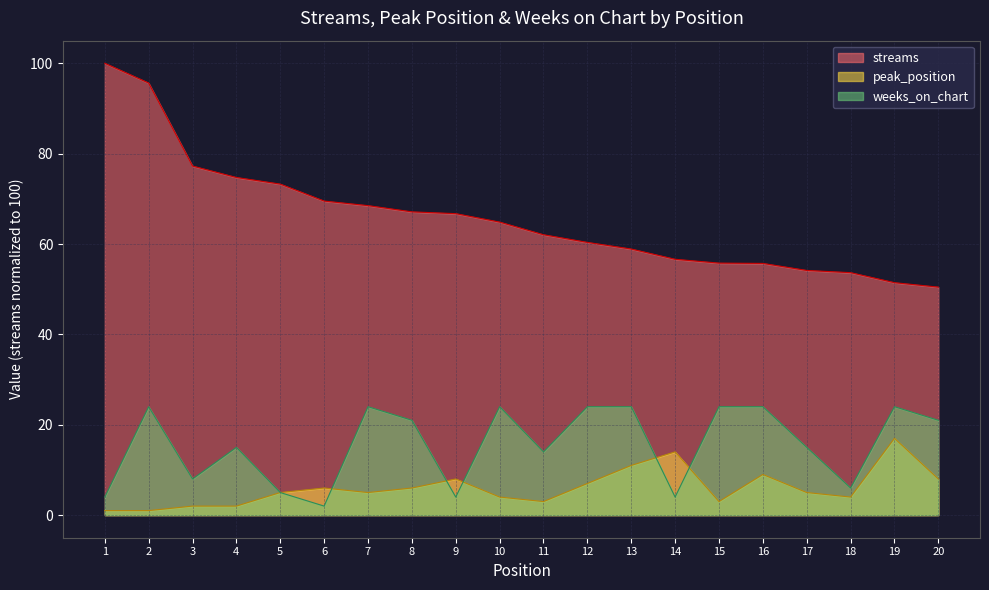

True or false: peak_position has a value of 8.2 at 8.

False